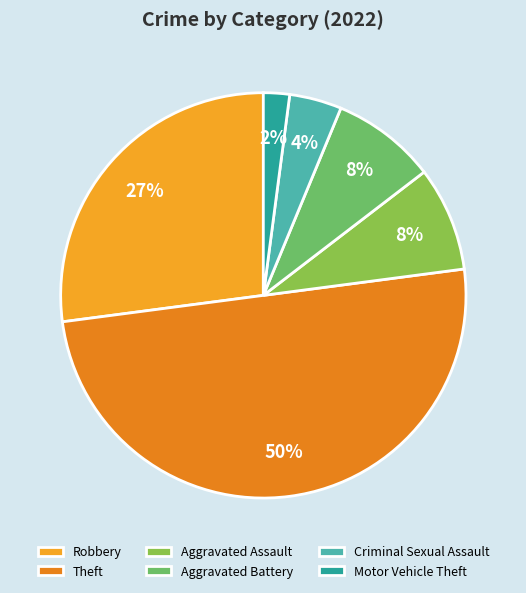

What is the largest slice in the pie chart?

Theft